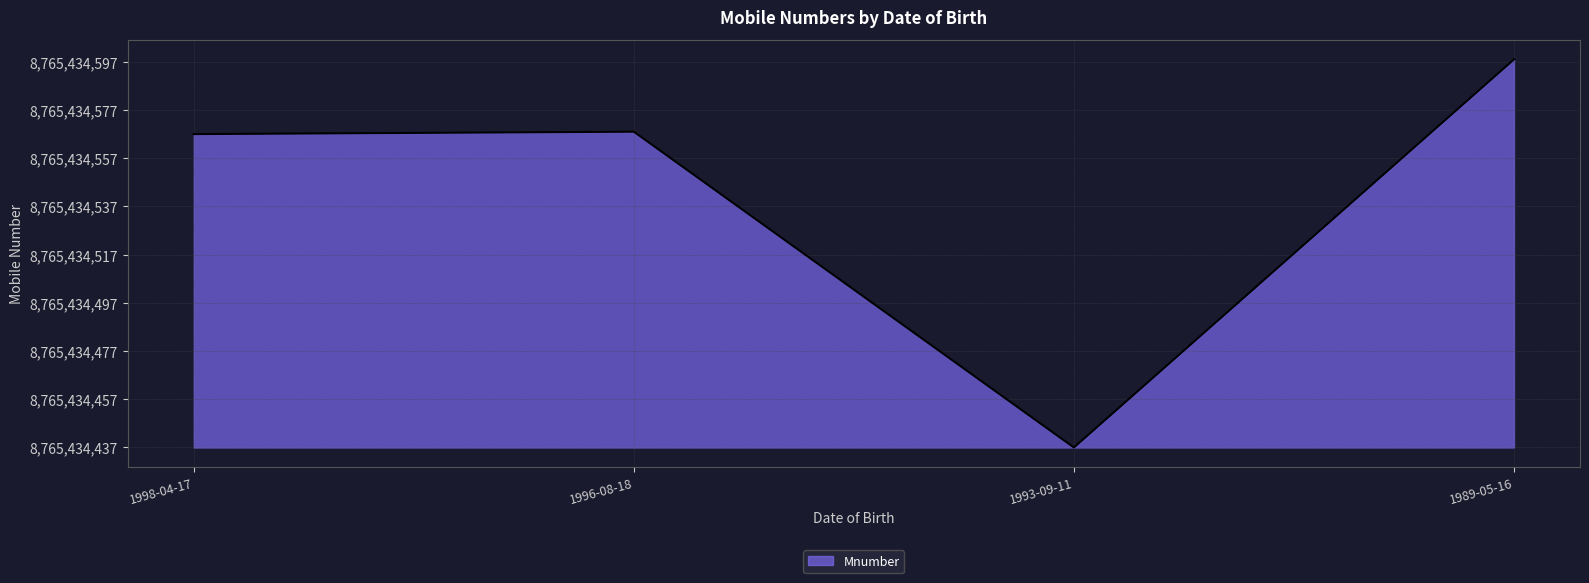

What is the difference between the second highest and second lowest values?

1